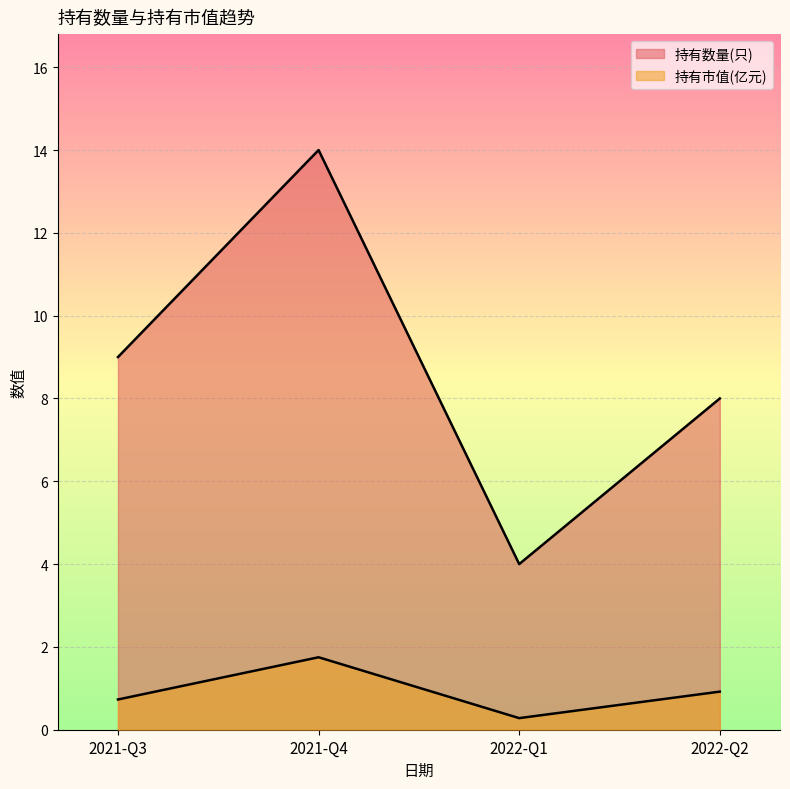

How many lines are shown in the chart?

2